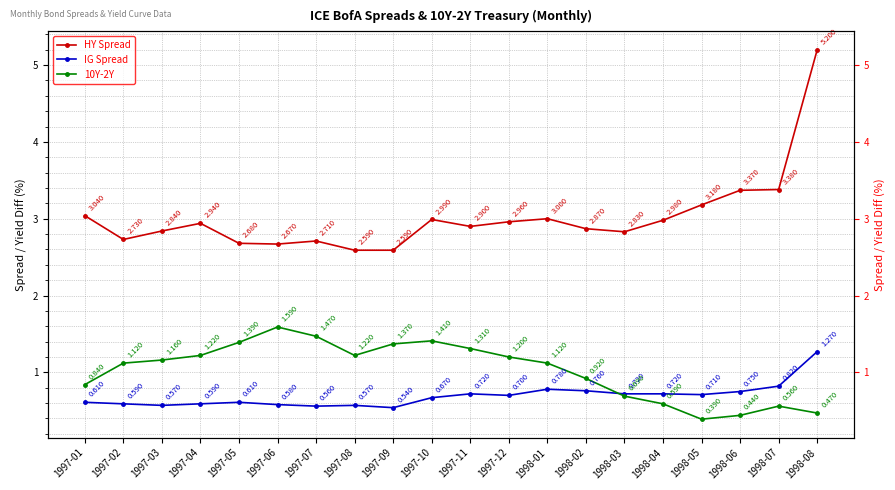

Reading left to right, what are all the values shown in this chart?

HY Spread: 1997-01=3.0	1997-02=2.7	1997-03=2.8	1997-04=2.9	1997-05=2.7	1997-06=2.7	1997-07=2.7	1997-08=2.6	1997-09=2.6	1997-10=3.0	1997-11=2.9	1997-12=3.0	1998-01=3.0	1998-02=2.9	1998-03=2.8	1998-04=3.0	1998-05=3.2	1998-06=3.4	1998-07=3.4	1998-08=5.2
IG Spread: 1997-01=0.6	1997-02=0.6	1997-03=0.6	1997-04=0.6	1997-05=0.6	1997-06=0.6	1997-07=0.6	1997-08=0.6	1997-09=0.5	1997-10=0.7	1997-11=0.7	1997-12=0.7	1998-01=0.8	1998-02=0.8	1998-03=0.7	1998-04=0.7	1998-05=0.7	1998-06=0.8	1998-07=0.8	1998-08=1.3
10Y-2Y: 1997-01=0.8	1997-02=1.1	1997-03=1.2	1997-04=1.2	1997-05=1.4	1997-06=1.6	1997-07=1.5	1997-08=1.2	1997-09=1.4	1997-10=1.4	1997-11=1.3	1997-12=1.2	1998-01=1.1	1998-02=0.9	1998-03=0.7	1998-04=0.6	1998-05=0.4	1998-06=0.4	1998-07=0.6	1998-08=0.5